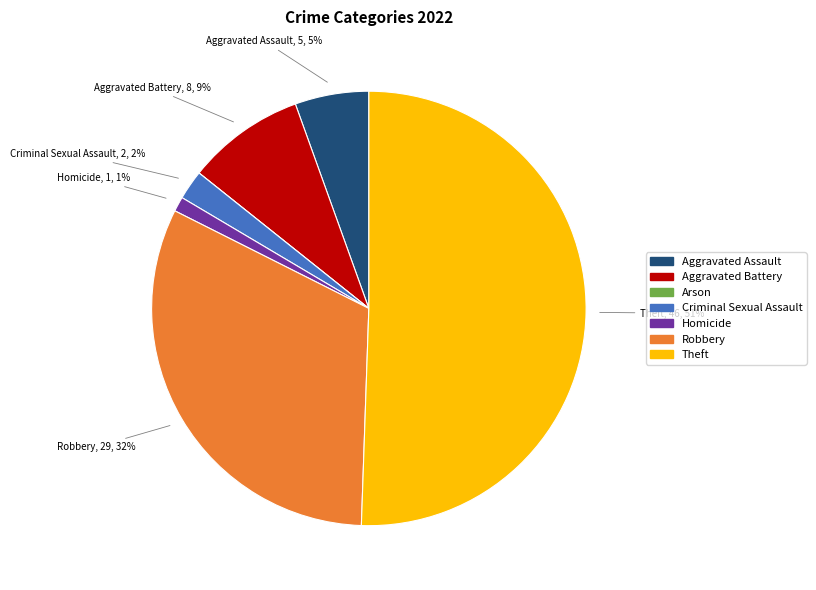

Which slice is the largest?

Theft